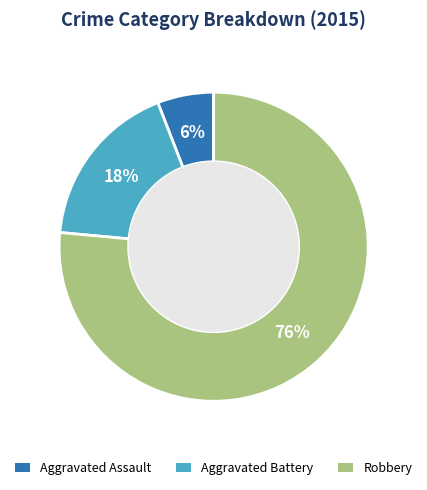

Combined, do Robbery and Aggravated Battery account for over 50%?

Yes